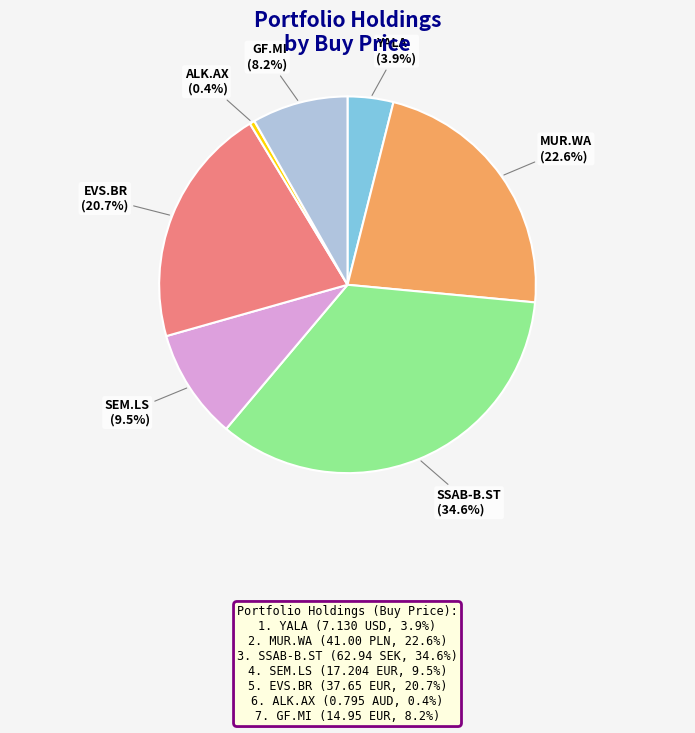

How many segments does this pie chart have?

7